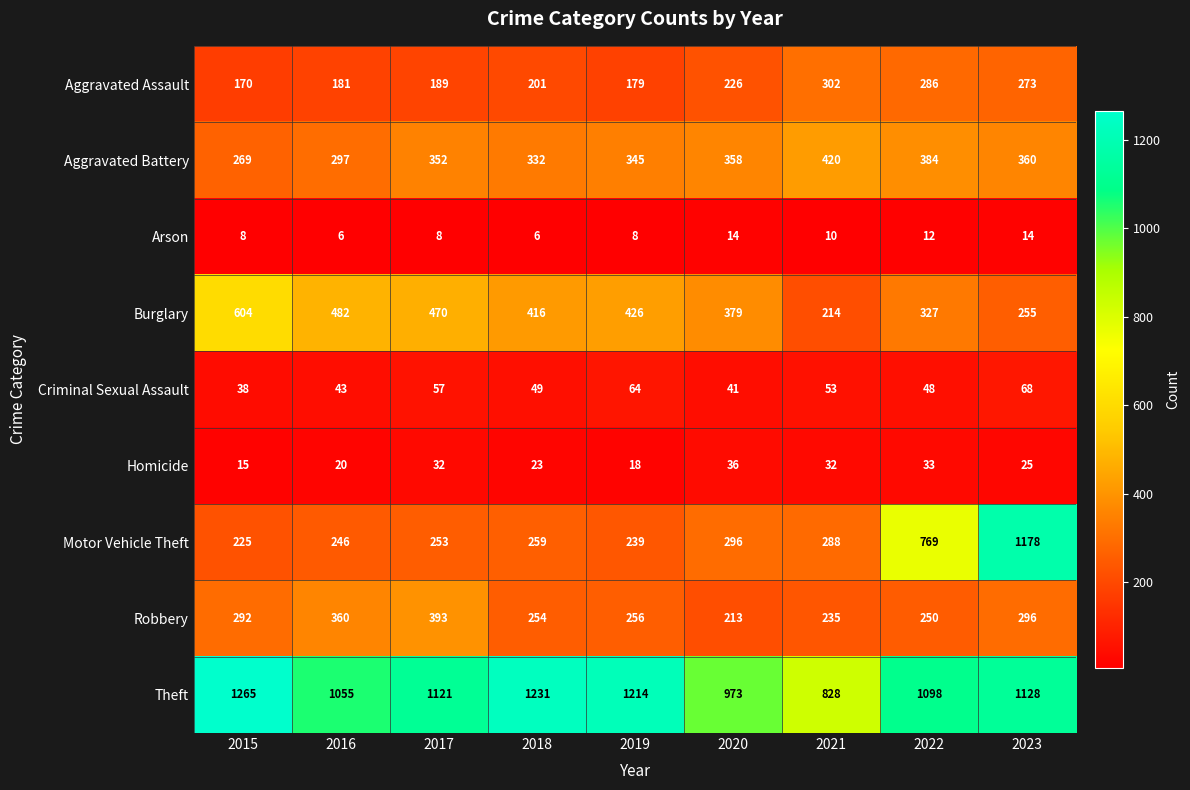

What is the average value of the Aggravated Battery series?

346